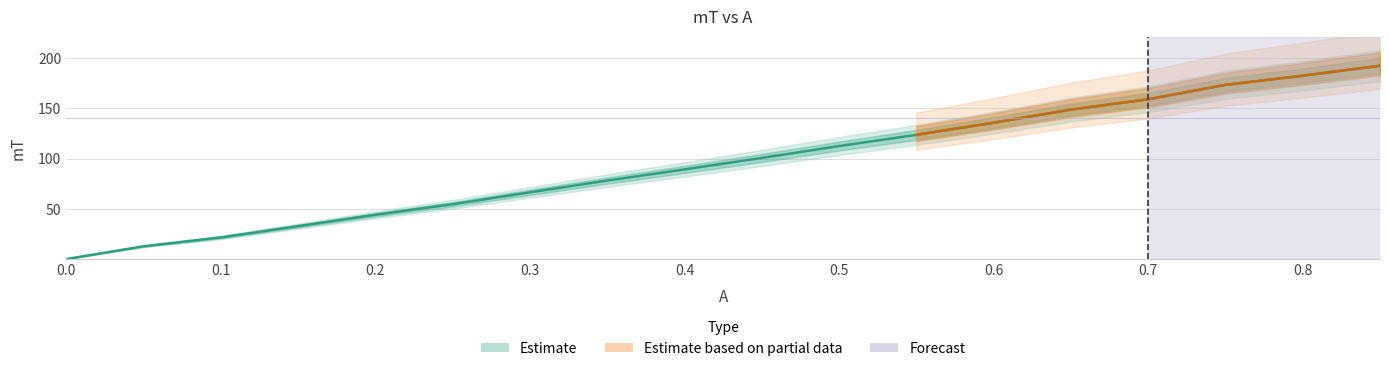

Read the value at 0.2.

44.1